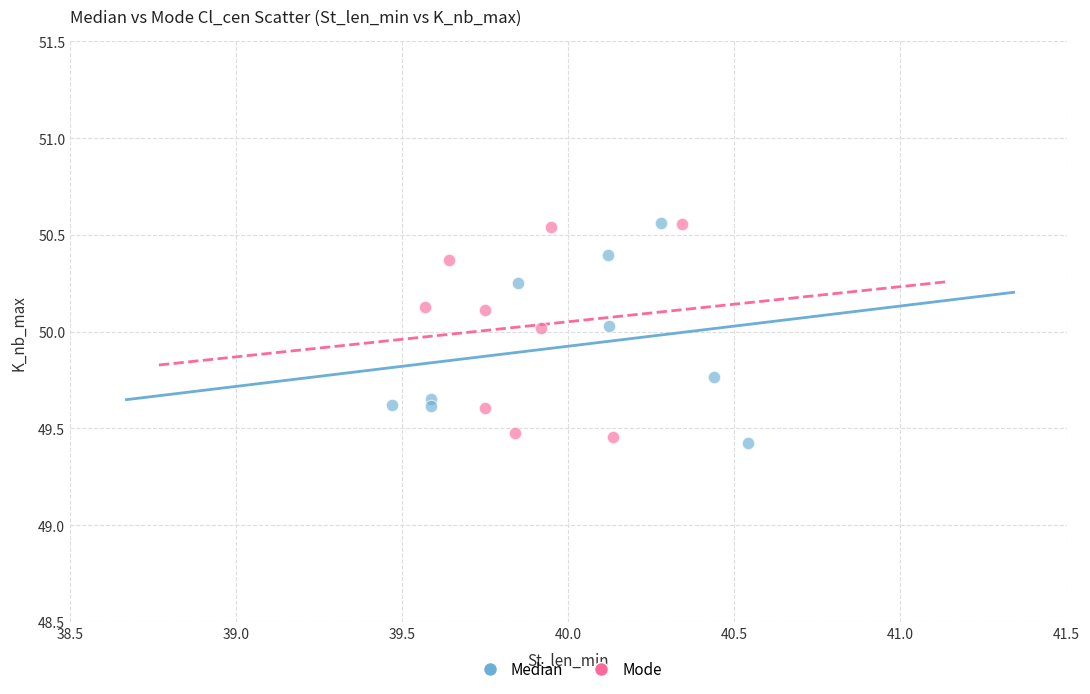

What are all the series names shown in the legend?

Median, Mode